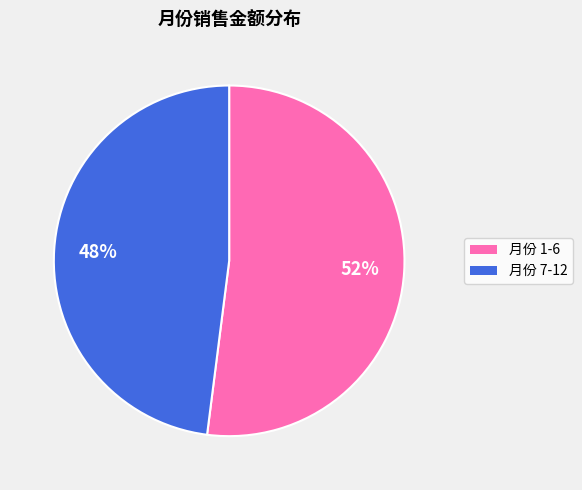

To the nearest percent, what is the average slice percentage?

50%